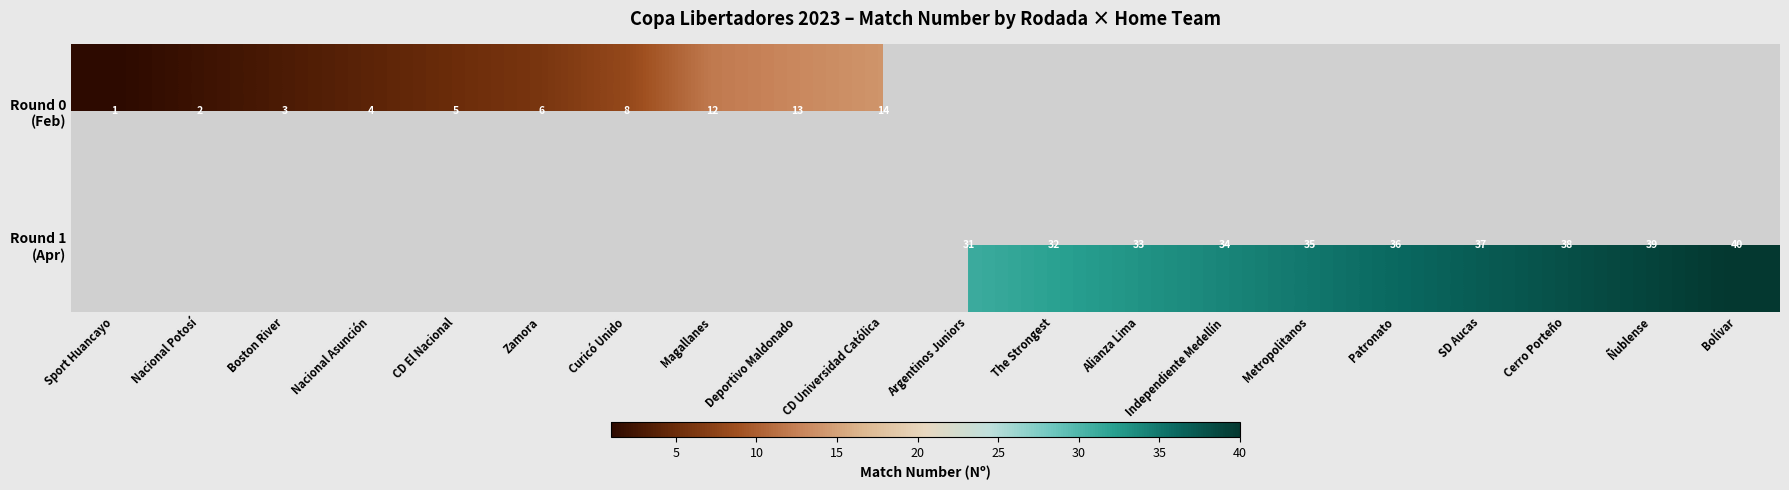

Rank the series by their average value, from lowest to highest.

Round 0 (Feb), Round 1 (Apr)